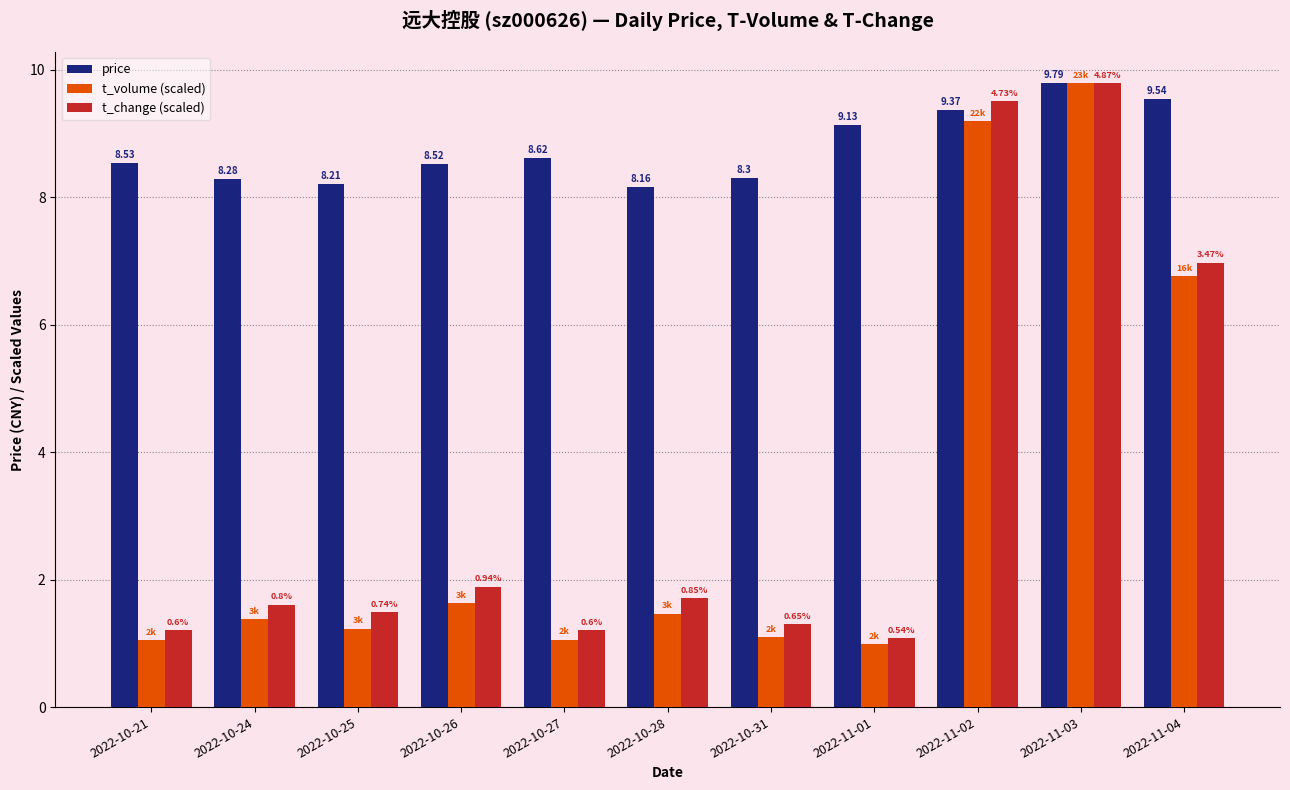

What is the difference between the maximum and minimum values in the t_volume (scaled) series?

8.8